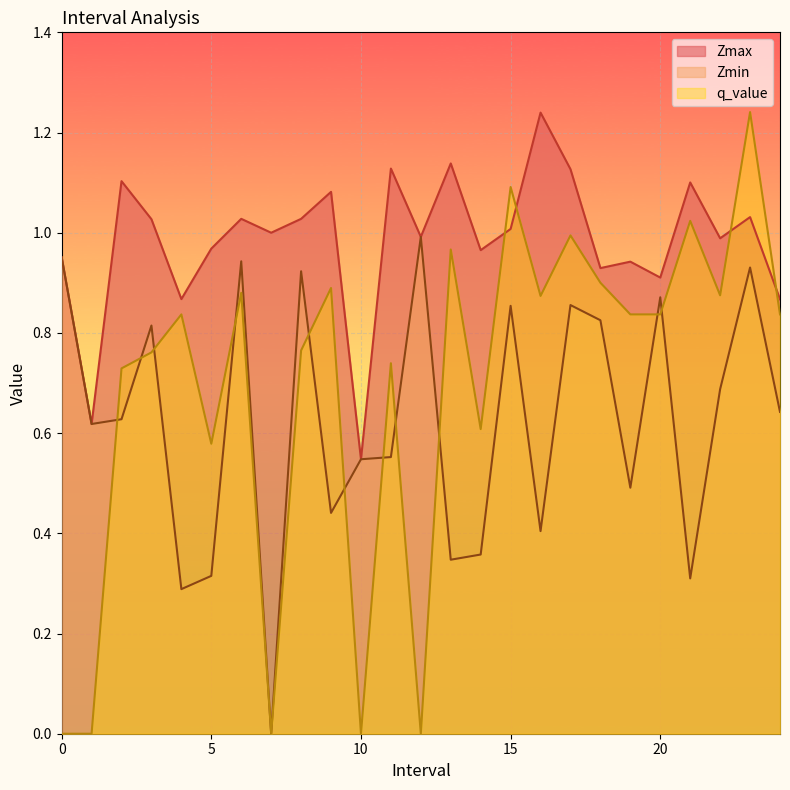

What is the sum of the Zmin values at 8.0 and 16.0?

1.3